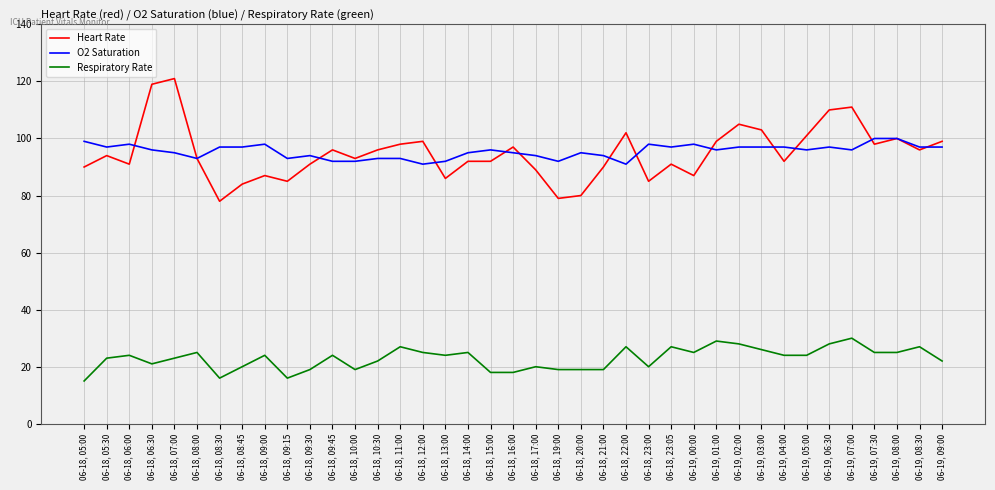

Is the value of Respiratory Rate at 06-19, 08:00 greater than the value of O2 Saturation at 06-18, 23:00?

No